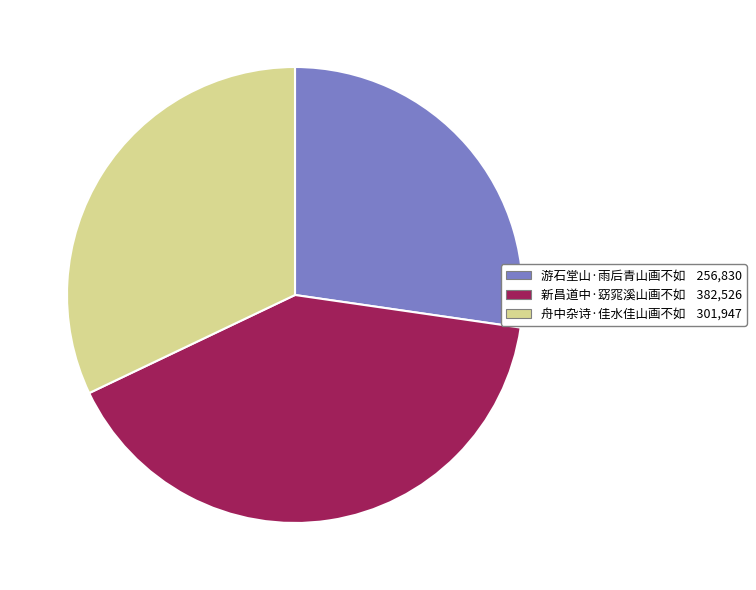

What is the smallest slice in the pie chart?

游石堂山·雨后青山画不如